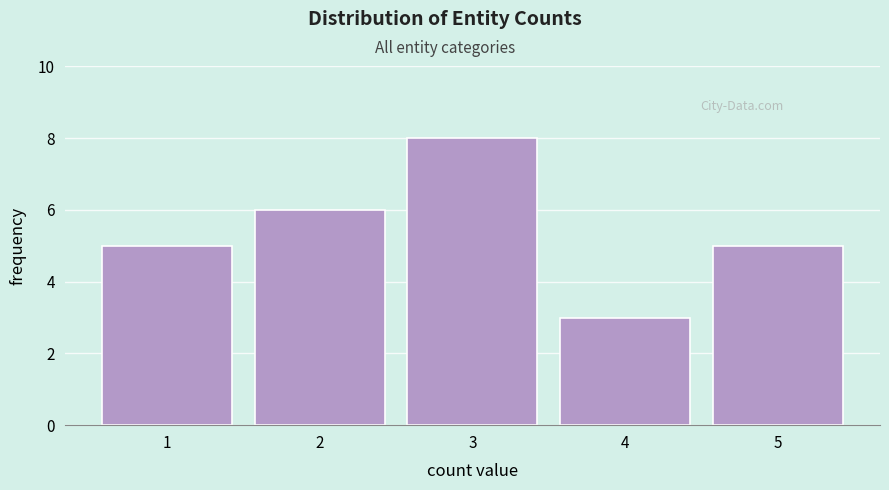

Reading left to right, list every bar in this chart as the range it spans on the x-axis followed by its height. The values are not printed on the chart, so give them approximately, as read against the axis.

0.5 to 1.5: 5
1.5 to 2.5: 6
2.5 to 3.5: 8
3.5 to 4.5: 3
4.5 to 5.5: 5